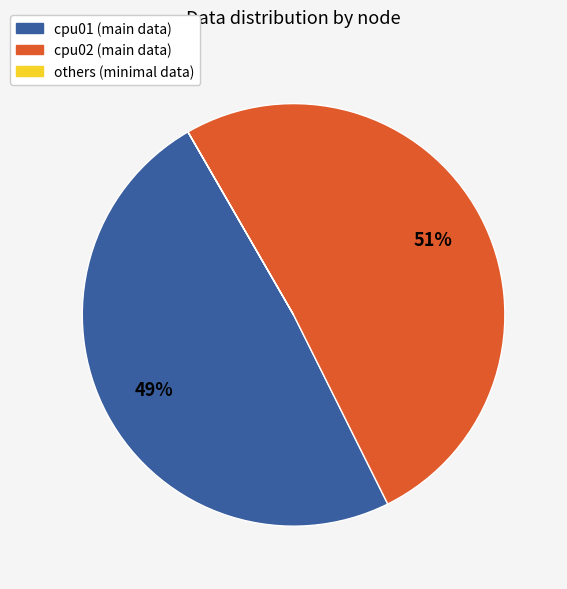

Is there a majority slice in this chart?

Yes